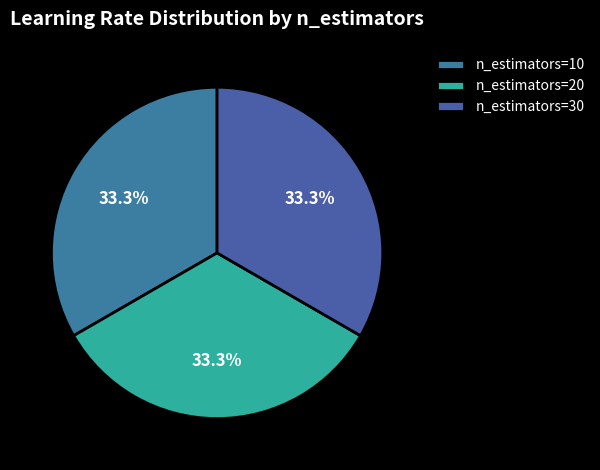

How many slices are in this pie chart?

3